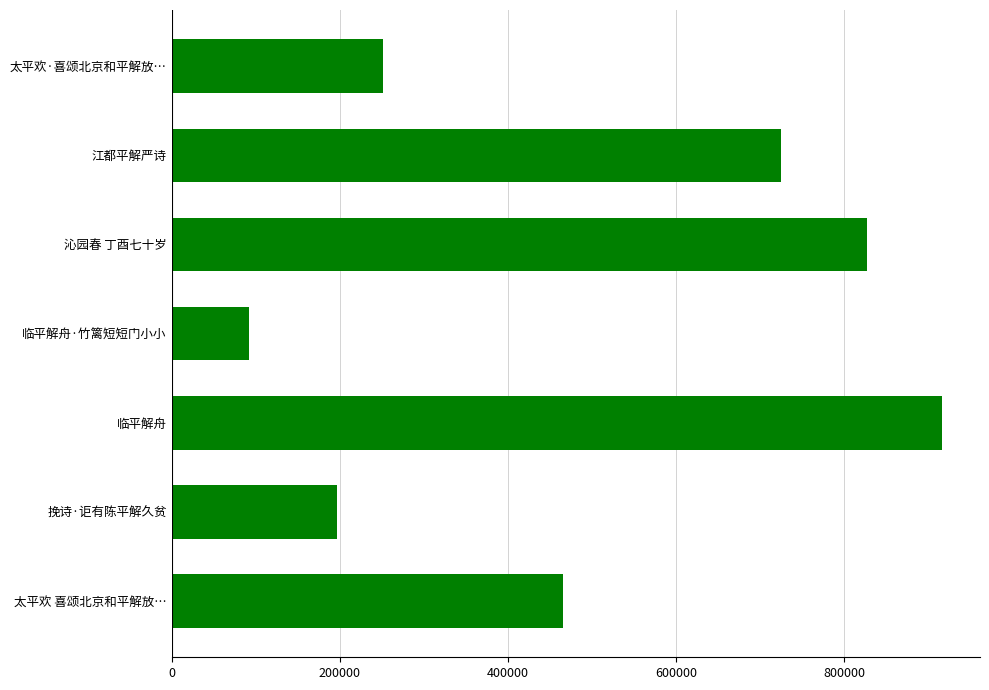

What is the average value?

496132